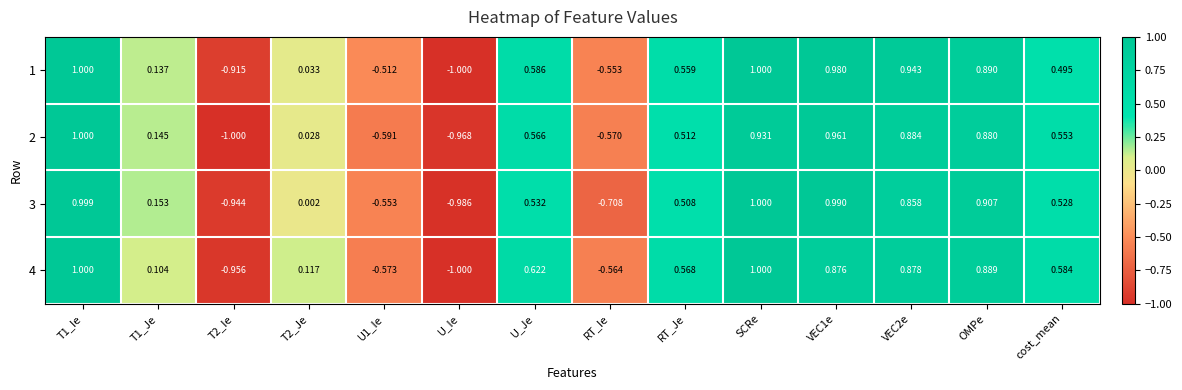

Which category has the lowest value in the 1 series?

U_Ie